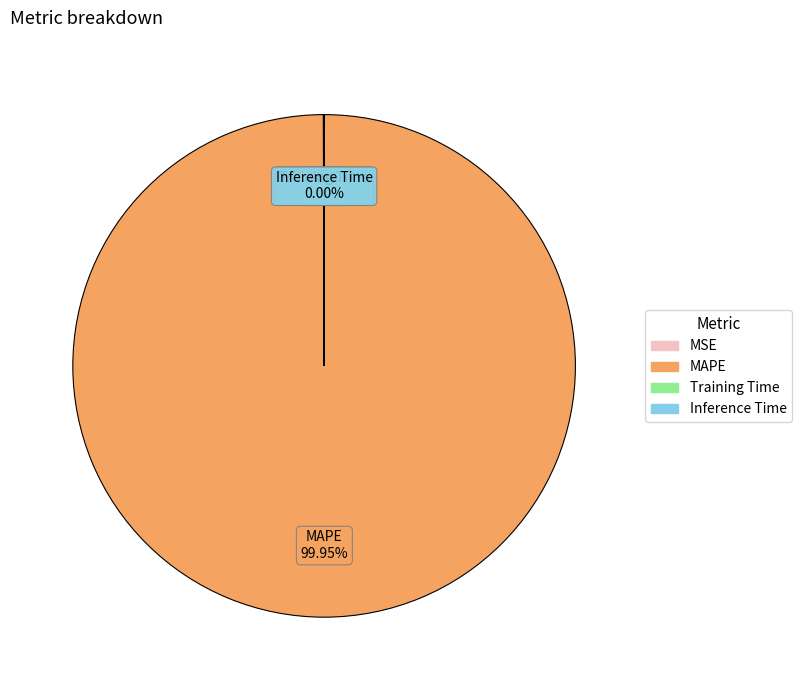

What is the largest slice in the pie chart?

MAPE